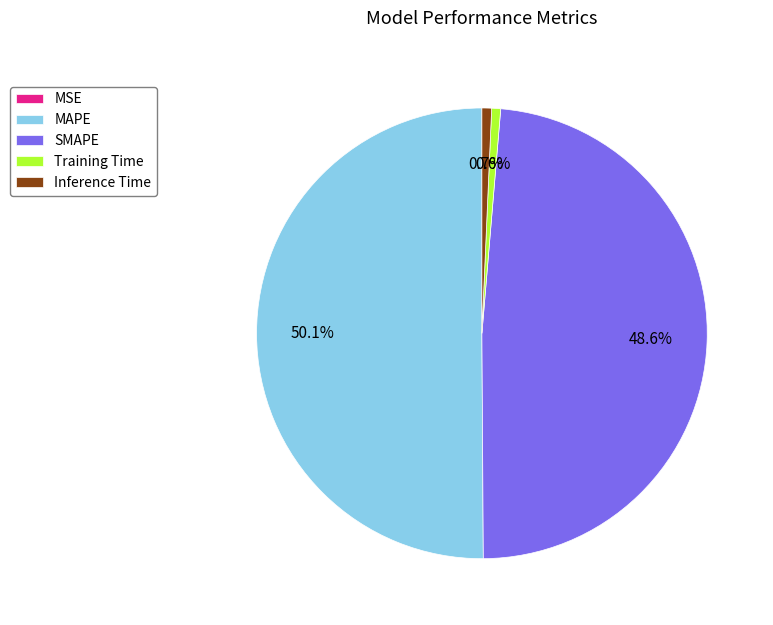

Is it true that Training Time is 11% of the pie?

False